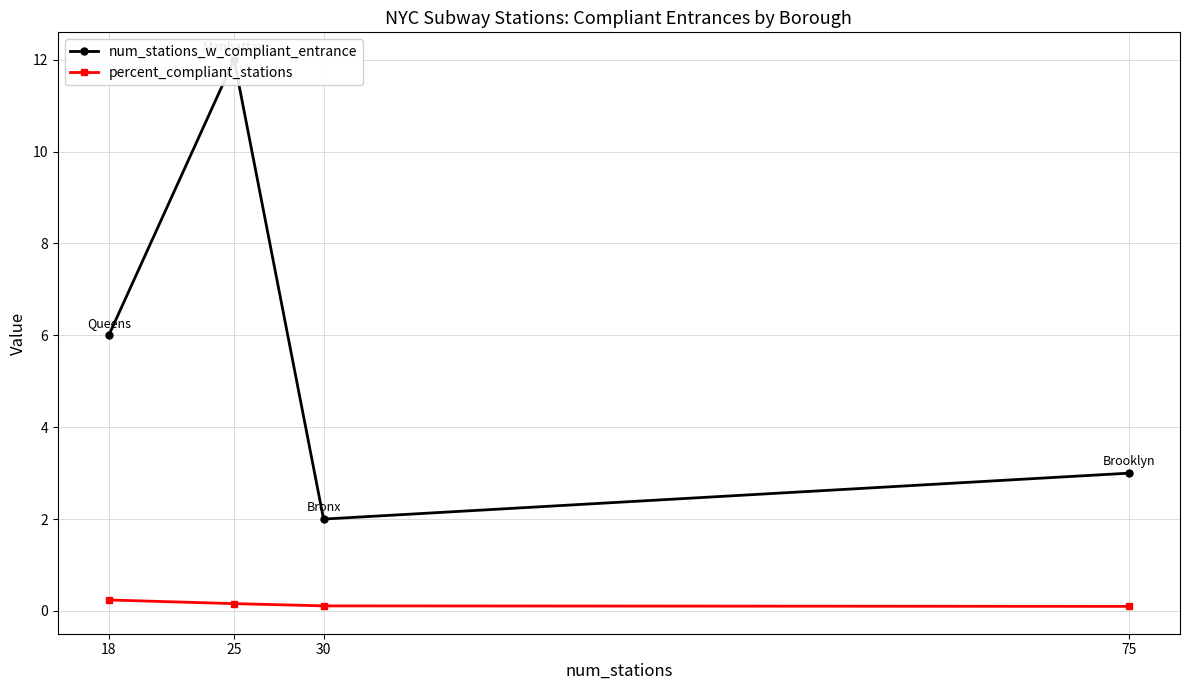

Reading left to right, transcribe all the data shown in this chart.

num_stations_w_compliant_entrance: 18=6.0	25=12.0	30=2.0	75=3.0
percent_compliant_stations: 18=0.2	25=0.2	30=0.1	75=0.1